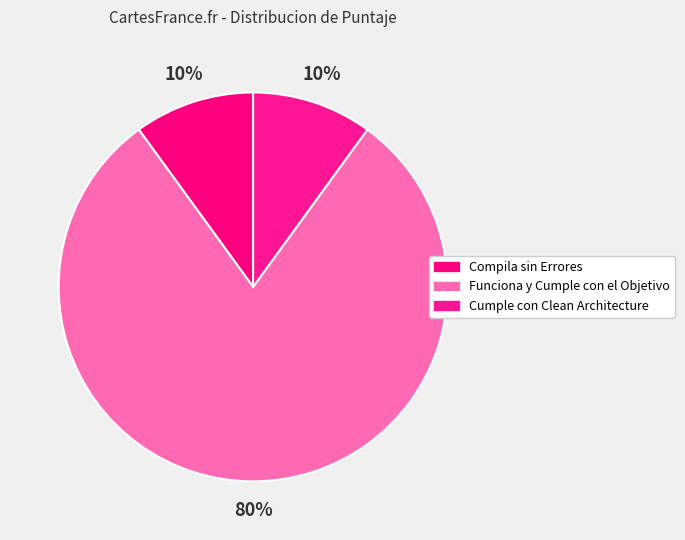

To the nearest percent, what is the combined percentage of Compila sin Errores and Funciona y Cumple con el Objetivo?

90%